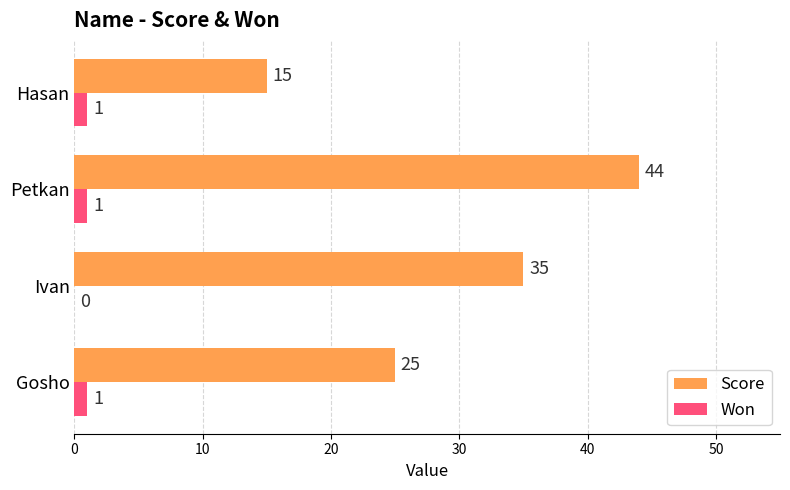

Is it true that Score equals 23 at Hasan?

False